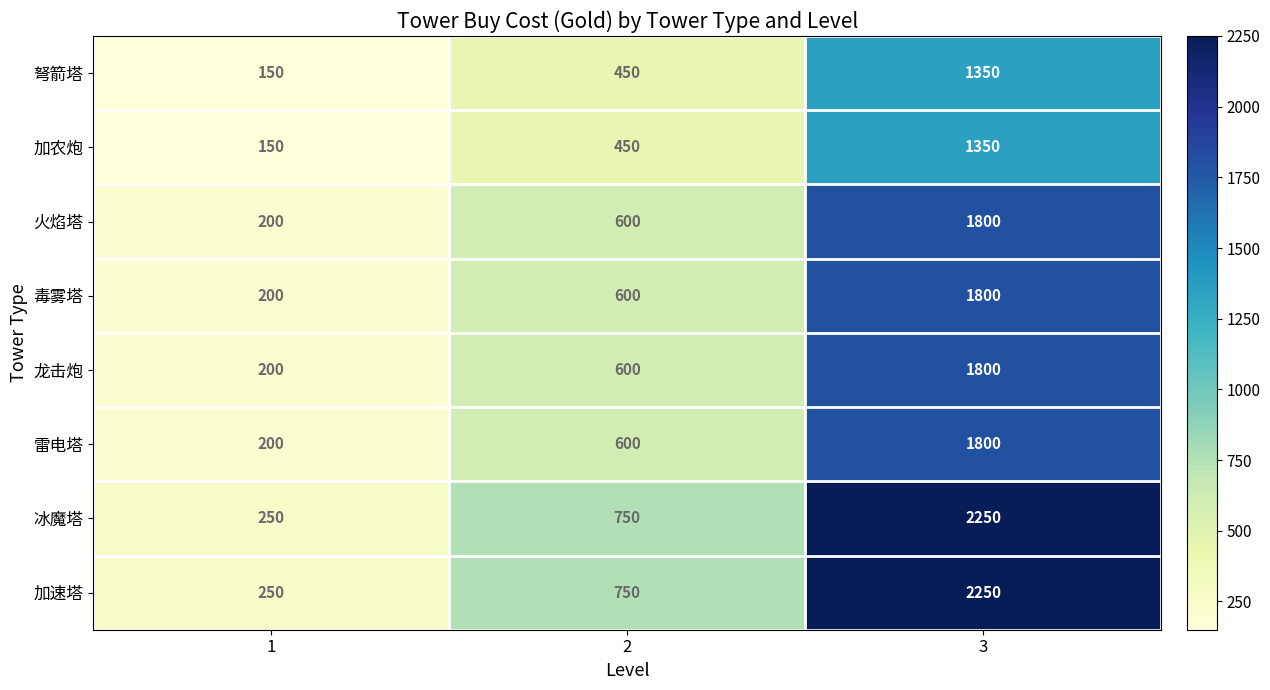

The 弩箭塔 series shows 2424 at 3. True or false?

False